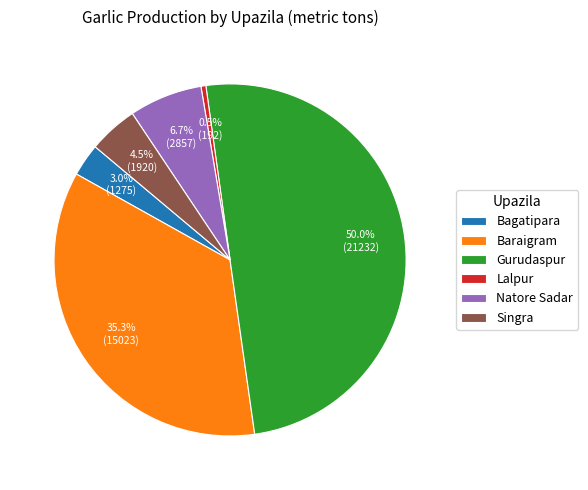

What percentage do Singra and Natore Sadar together represent?

11.2%